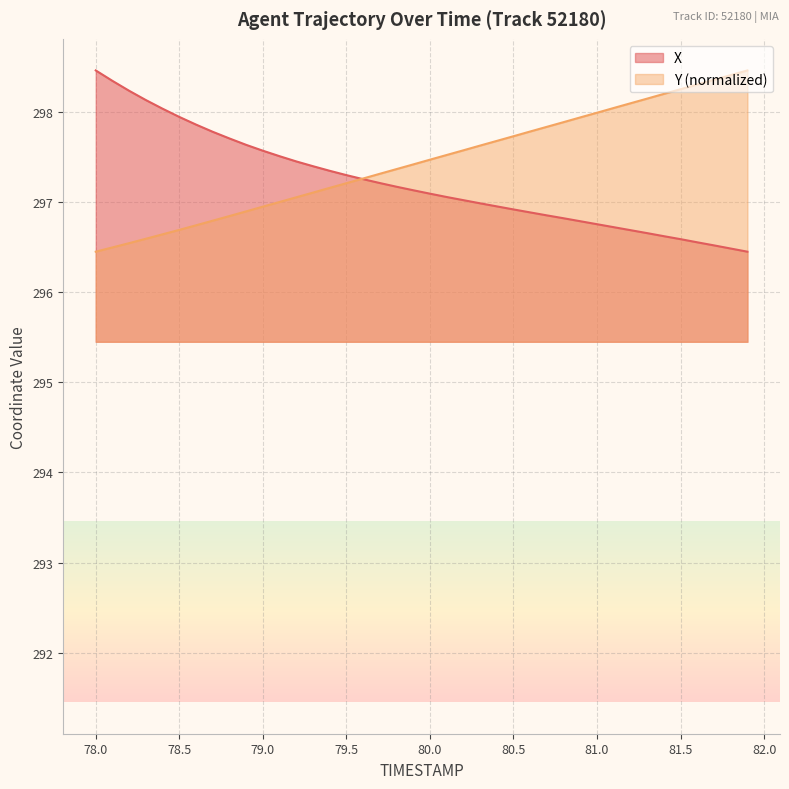

Reading left to right, extract all data points from this chart.

X: 78.0=298.5	78.1=298.3	78.2=298.2	78.3=298.1	78.4=298.0	78.5=297.9	78.6=297.9	78.7=297.8	78.8=297.7	78.9=297.6	79.0=297.6	79.1=297.5	79.2=297.5	79.3=297.4	79.4=297.3	79.5=297.3	79.6=297.3	79.7=297.2	79.8=297.2	79.9=297.1	80.0=297.1	80.1=297.1	80.2=297.0	80.3=297.0	80.4=297.0	80.5=296.9	80.6=296.9	80.7=296.9	80.8=296.8	80.9=296.8	81.0=296.8	81.1=296.7	81.2=296.7	81.3=296.7	81.4=296.6	81.5=296.6	81.6=296.6	81.7=296.5	81.8=296.5	81.9=296.5
Y: 78.0=296.5	78.1=296.5	78.2=296.5	78.3=296.6	78.4=296.6	78.5=296.7	78.6=296.7	78.7=296.8	78.8=296.8	78.9=296.9	79.0=297.0	79.1=297.0	79.2=297.1	79.3=297.1	79.4=297.2	79.5=297.2	79.6=297.3	79.7=297.3	79.8=297.4	79.9=297.4	80.0=297.5	80.1=297.5	80.2=297.6	80.3=297.6	80.4=297.7	80.5=297.7	80.6=297.8	80.7=297.8	80.8=297.9	80.9=297.9	81.0=298.0	81.1=298.0	81.2=298.1	81.3=298.2	81.4=298.2	81.5=298.3	81.6=298.3	81.7=298.4	81.8=298.4	81.9=298.5